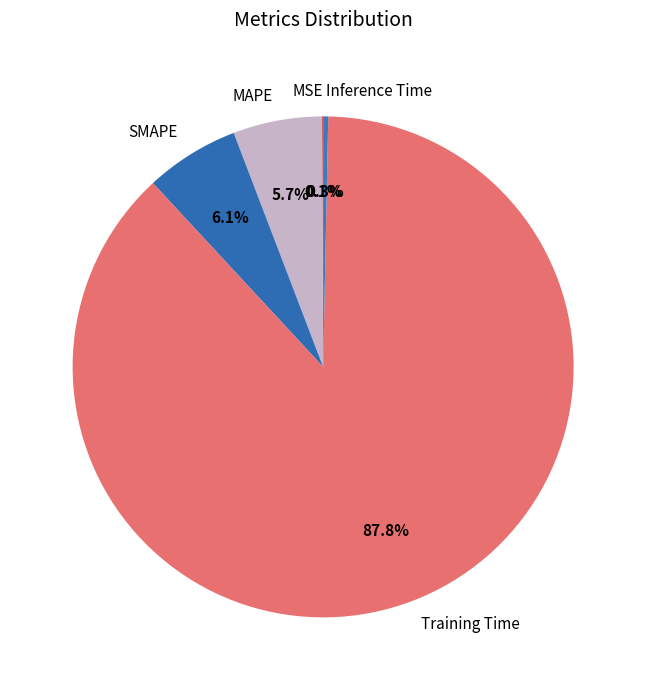

Between Training Time and MAPE, which is larger?

Training Time